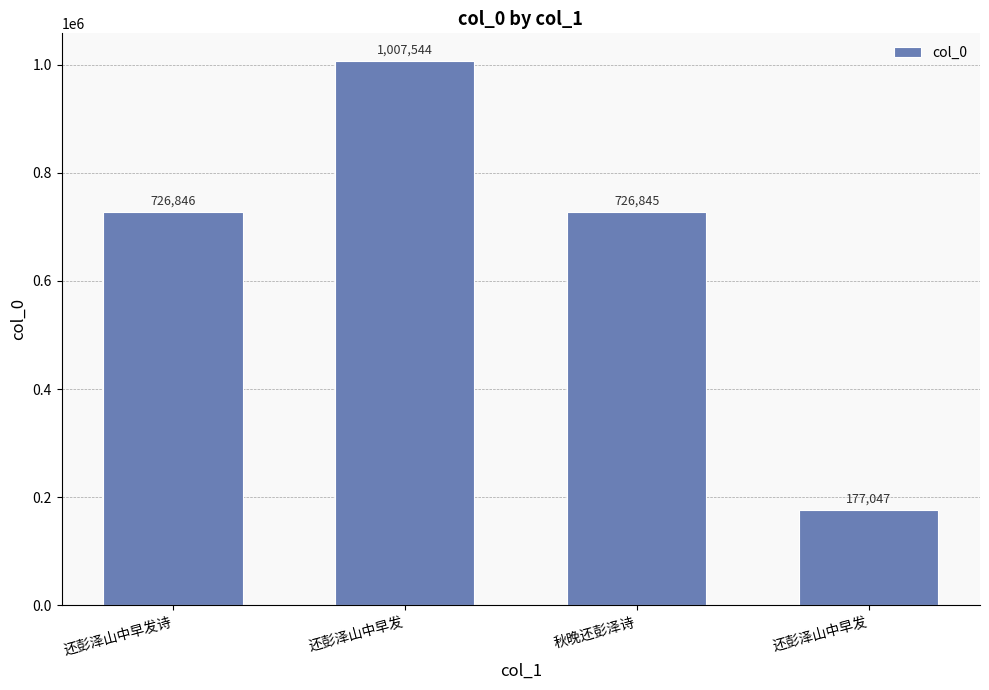

How many bars are there in total?

4